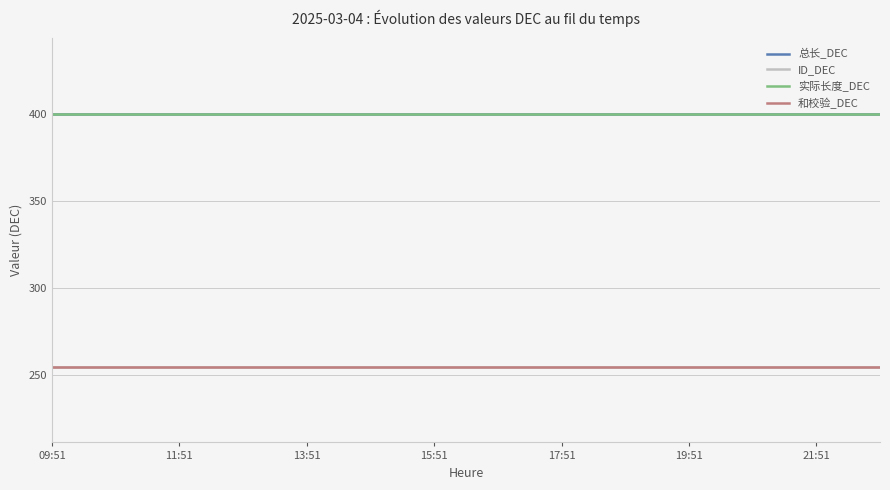

What is the label of the 1st point from the right?

22:51